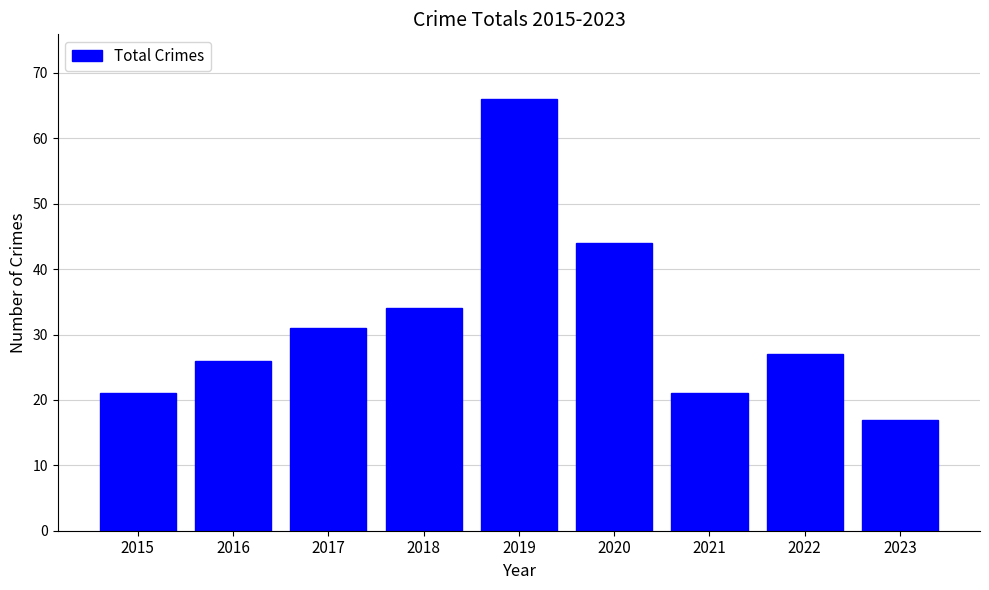

Reading right to left, transcribe all the data shown in this chart.

2023=17	2022=27	2021=21	2020=44	2019=66	2018=34	2017=31	2016=26	2015=21